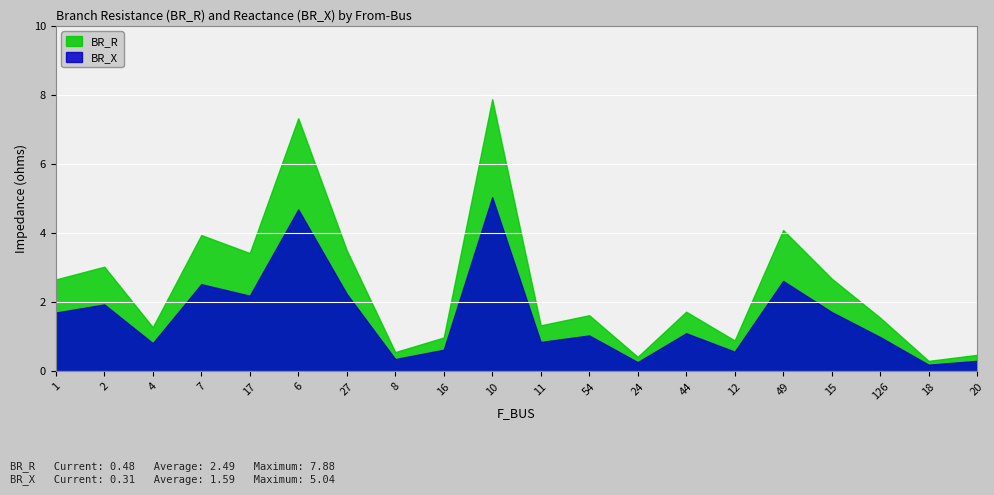

True or false: BR_X and BR_R cross at least once.

False